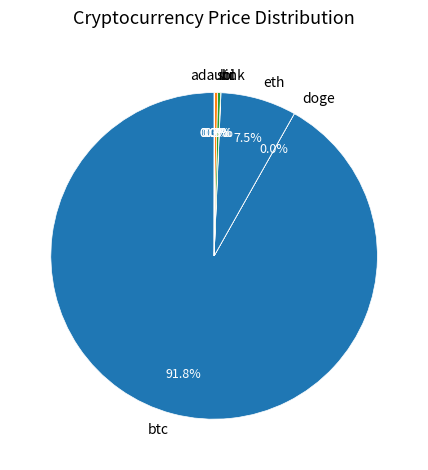

Is there a majority slice in this chart?

Yes